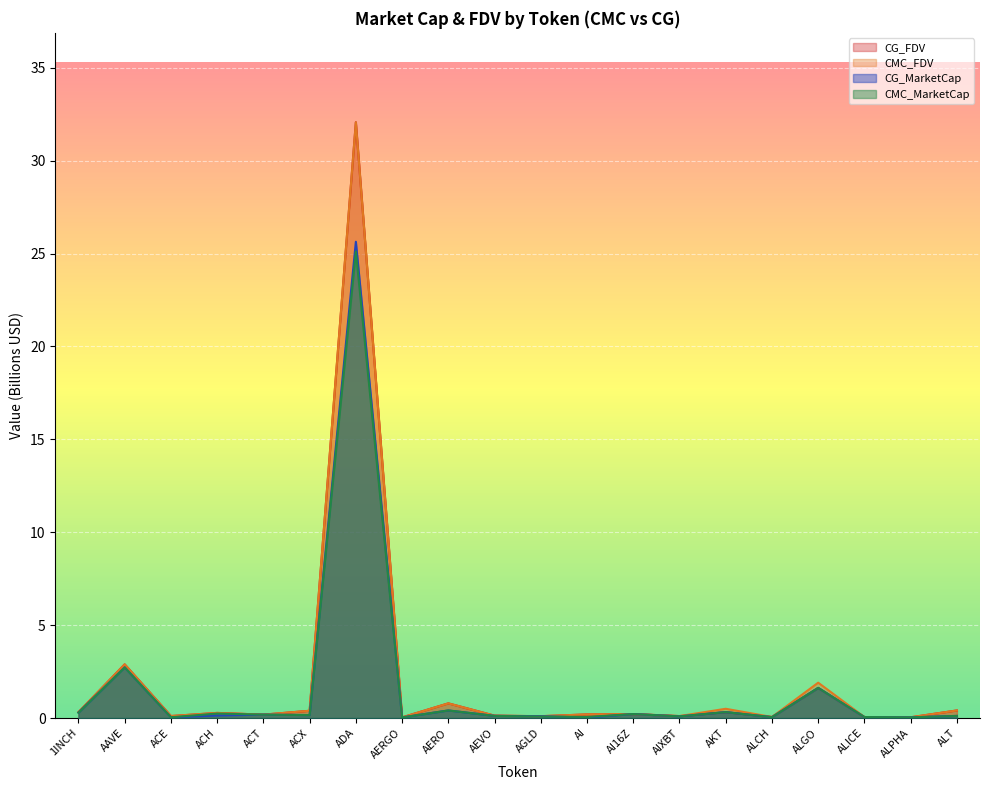

In CG_FDV, how many points are lower than both neighbors (excluding endpoints)?

7